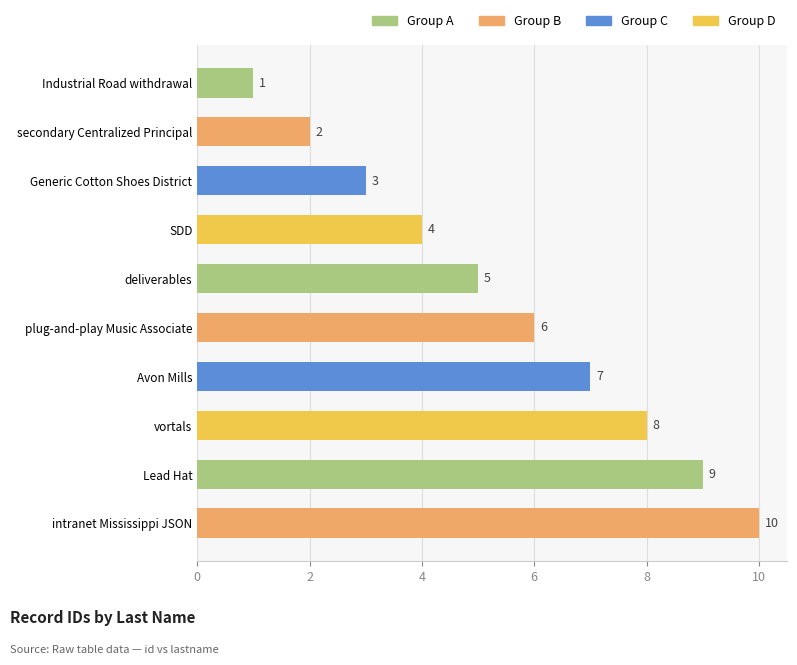

What is the difference between the second highest and second lowest values?

7